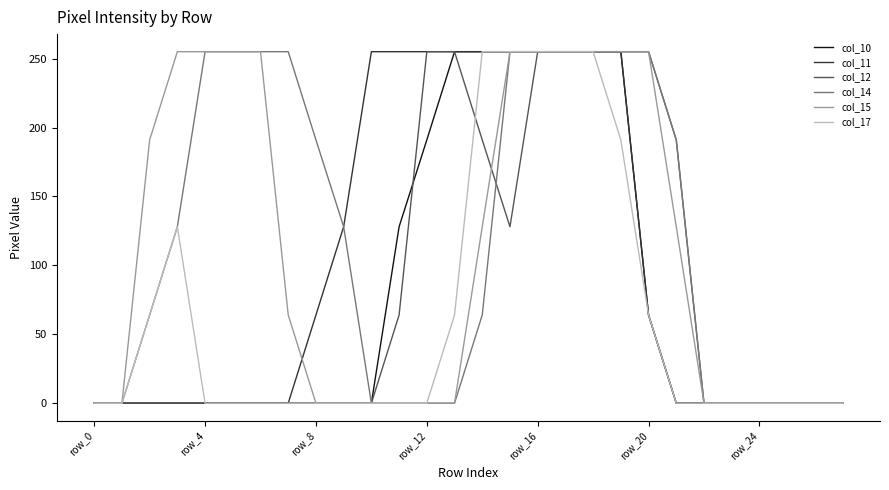

What is the maximum value for col_11?

255